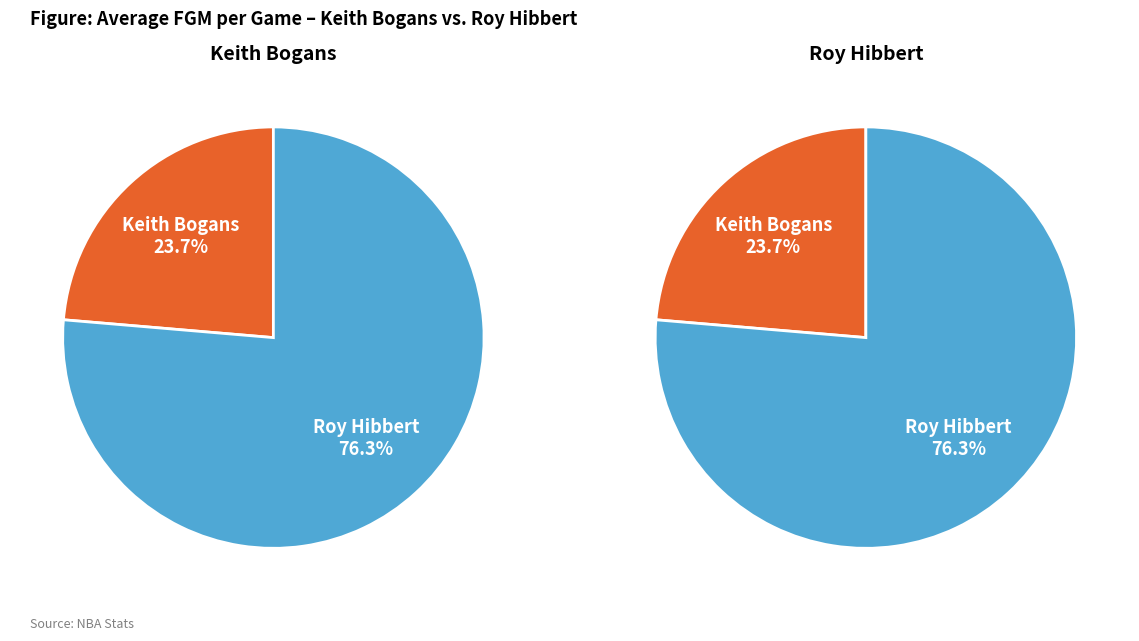

Which slice is the largest?

Roy Hibbert